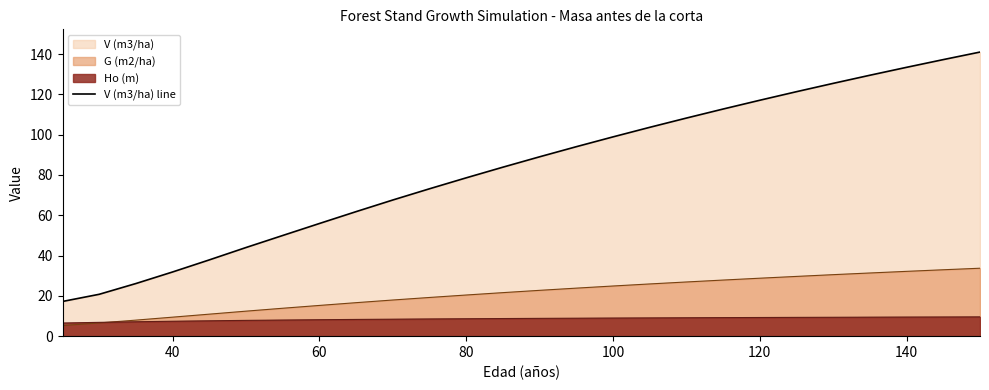

Does the chart display data point markers on the line(s)?

No